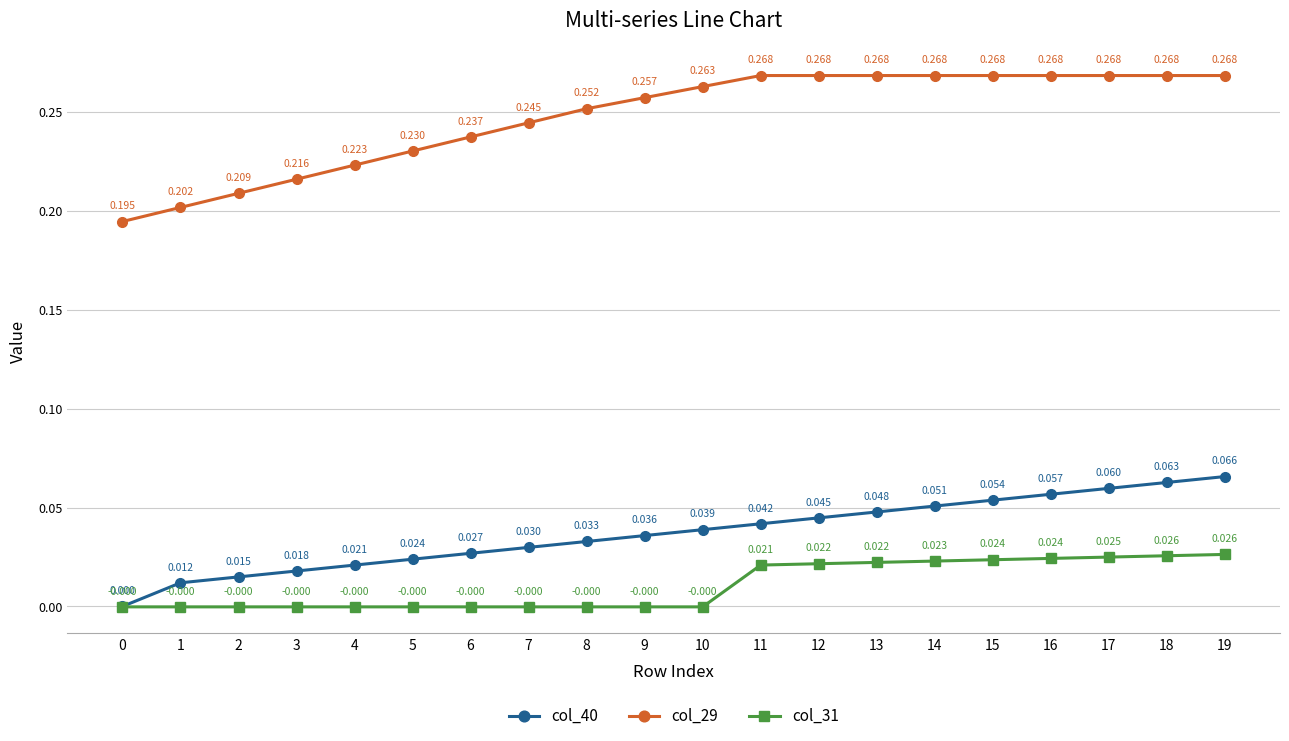

True or false: col_40 has more than 1 interior local peaks.

False